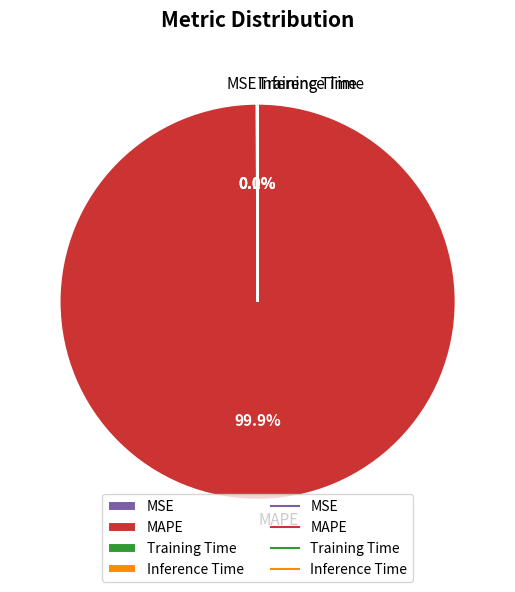

What is the largest slice in the pie chart?

MAPE